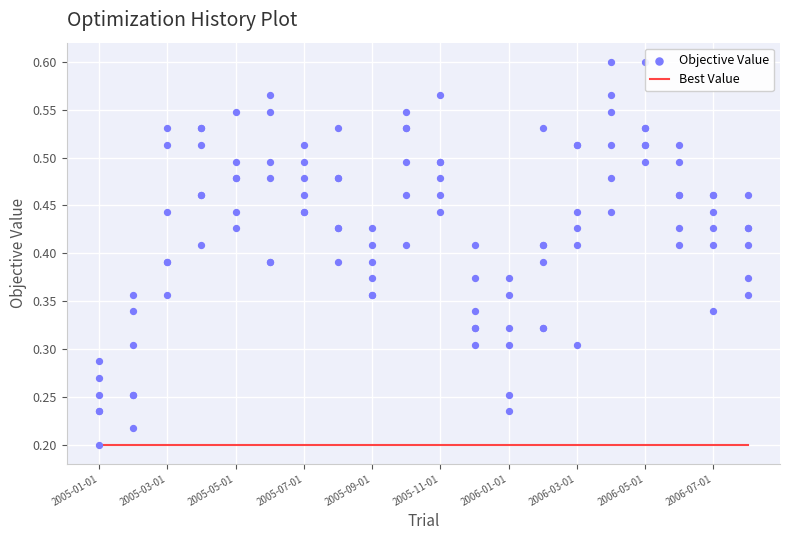

Which series reaches the maximum Y coordinate?

Objective Value